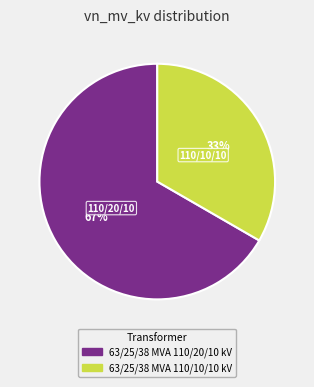

Combined, do 63/25/38 MVA 110/10/10 kV and 63/25/38 MVA 110/20/10 kV account for over 50%?

Yes